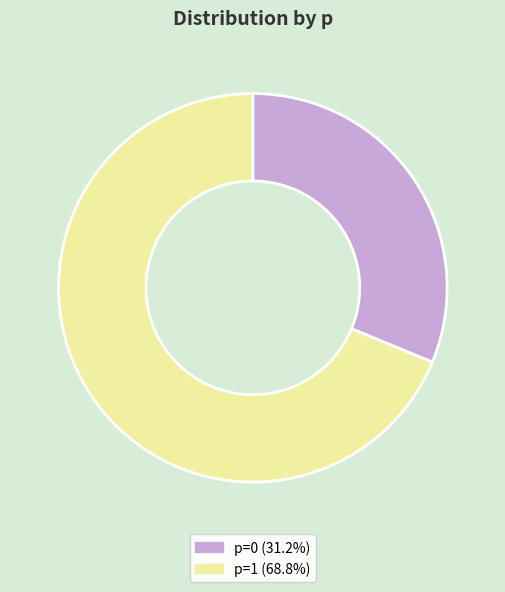

Is there a majority slice in this chart?

Yes